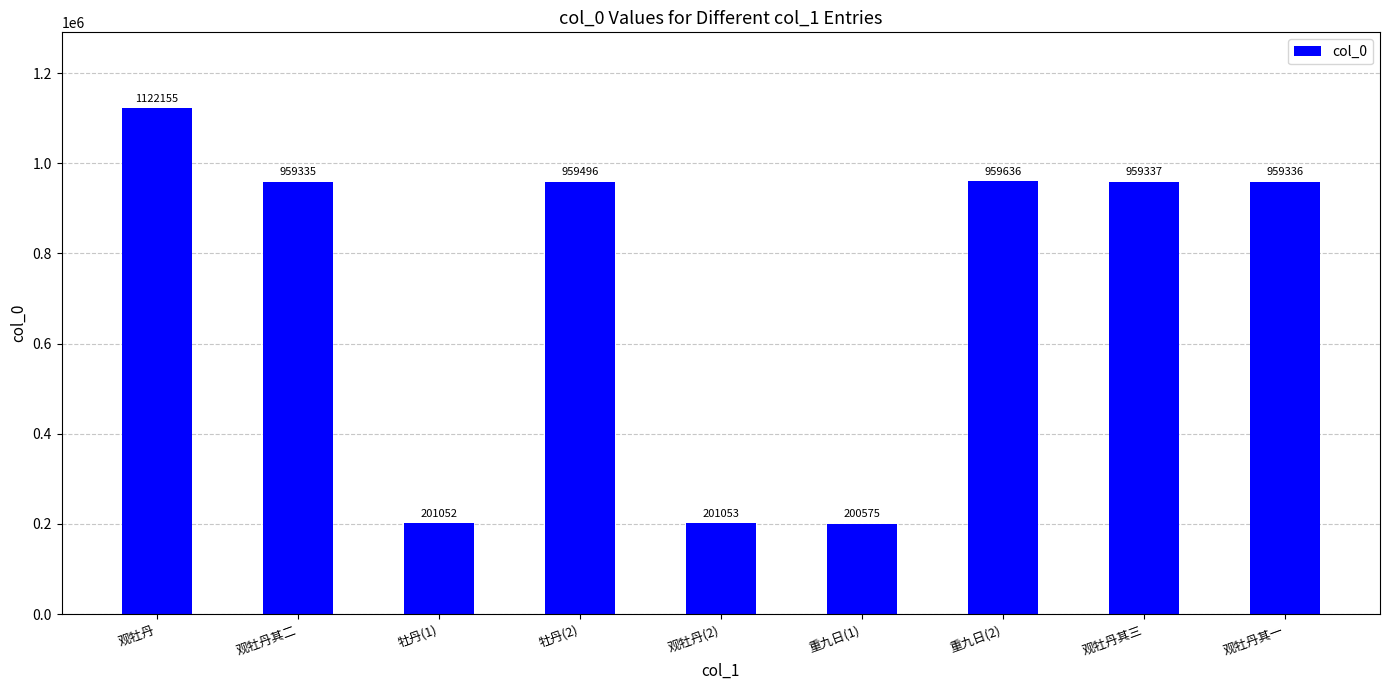

What position from the left is 牡丹(2)?

4